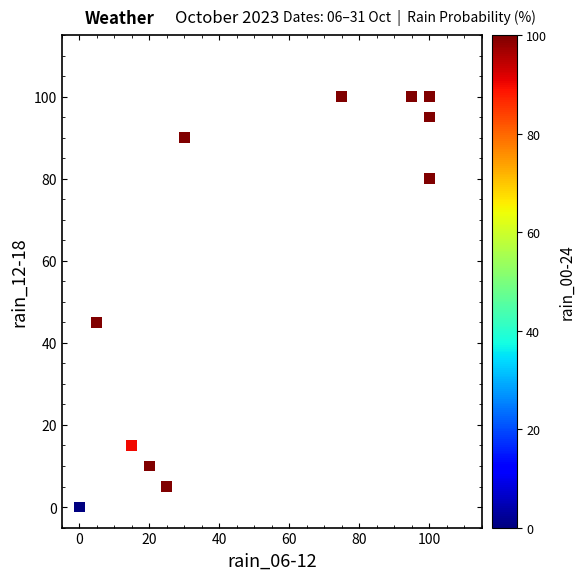

What Y value in the scatter plot is closest to 50?

45